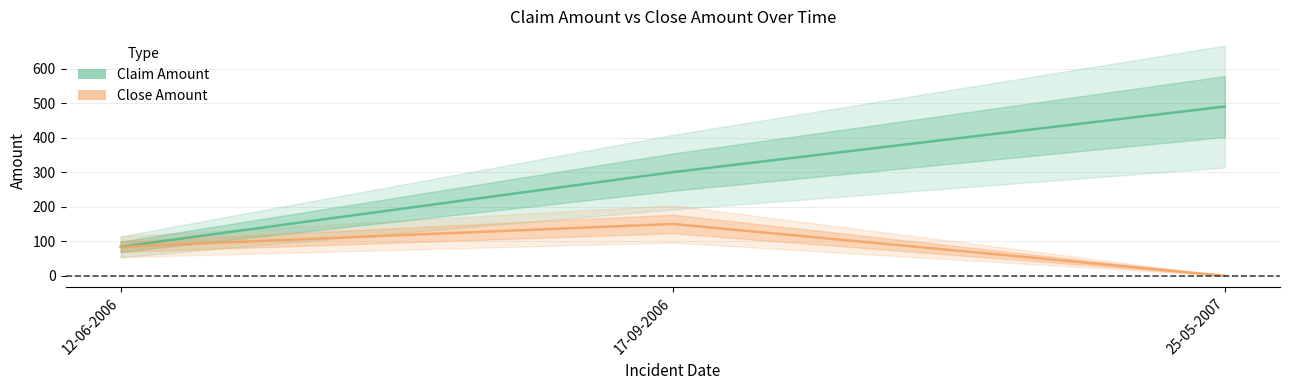

Read the Close Amount value at 12-06-2006.

84.0